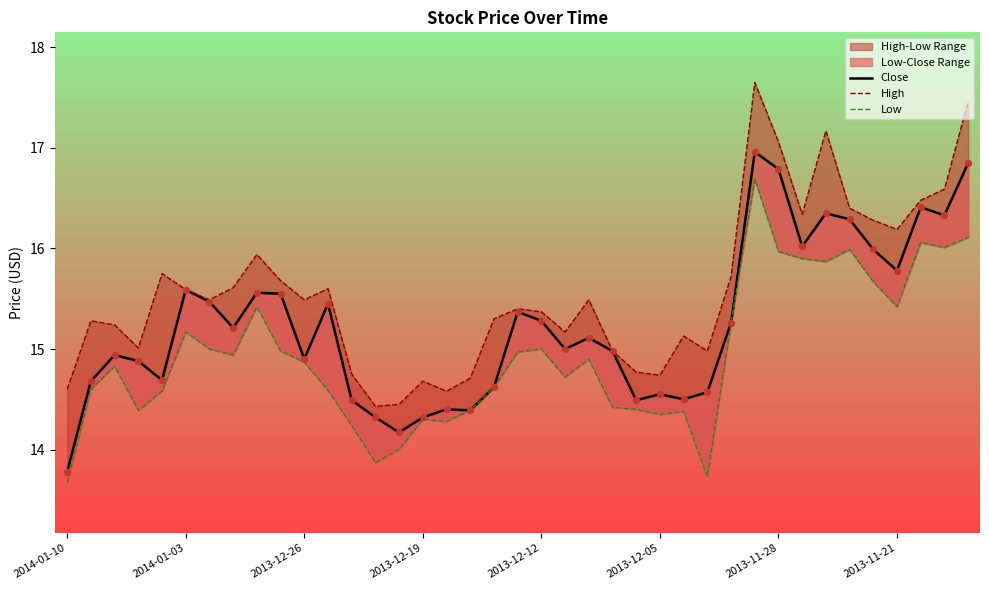

Which series contains the lowest Y value?

Low